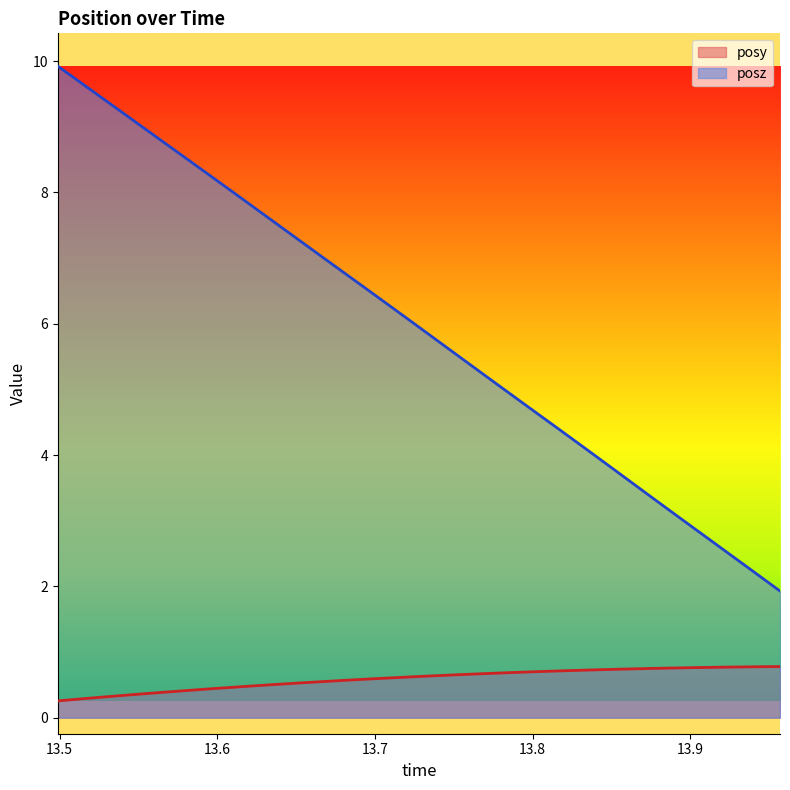

What is the sum of all posz values?

201.9